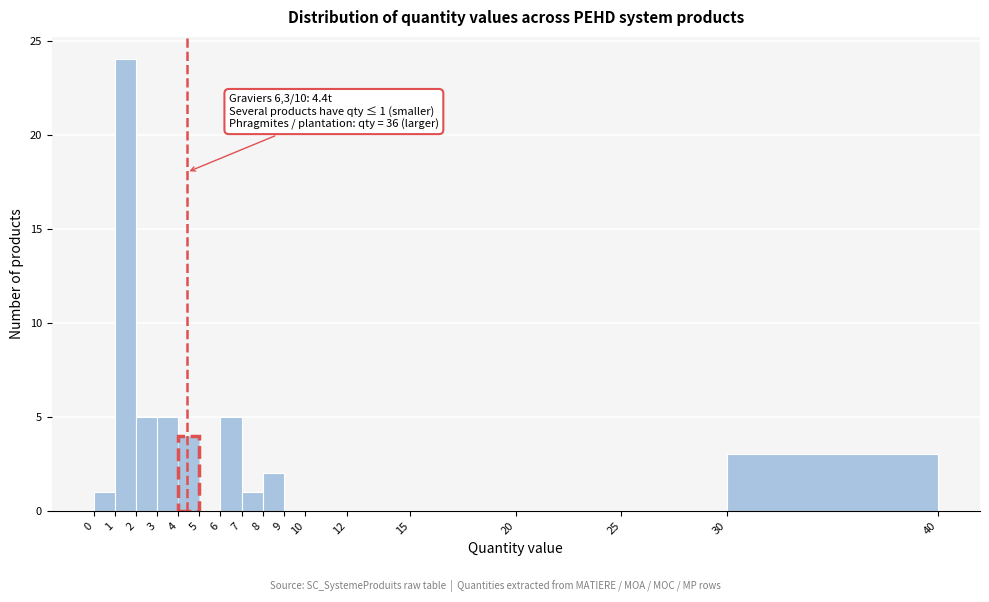

Which range on the x-axis has the tallest bar?

1 to 2